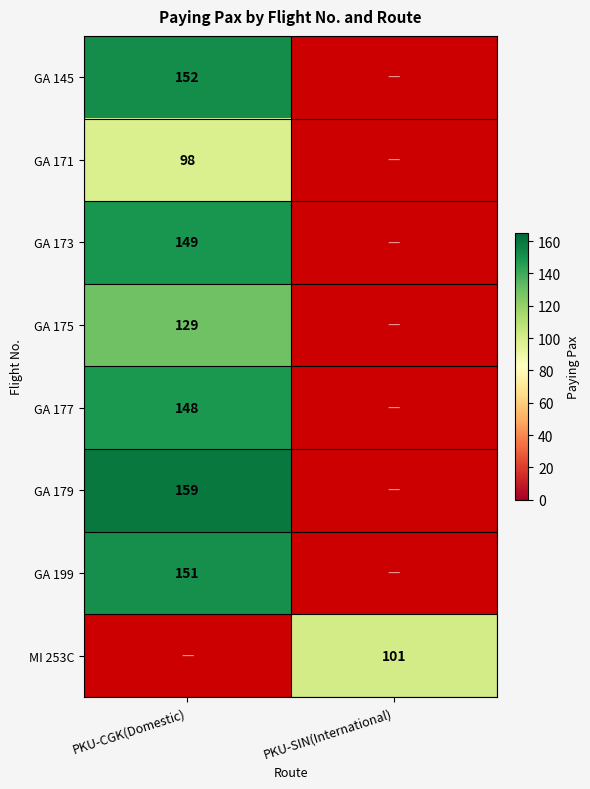

The GA 145 series shows 152 at PKU-CGK(Domestic). True or false?

True